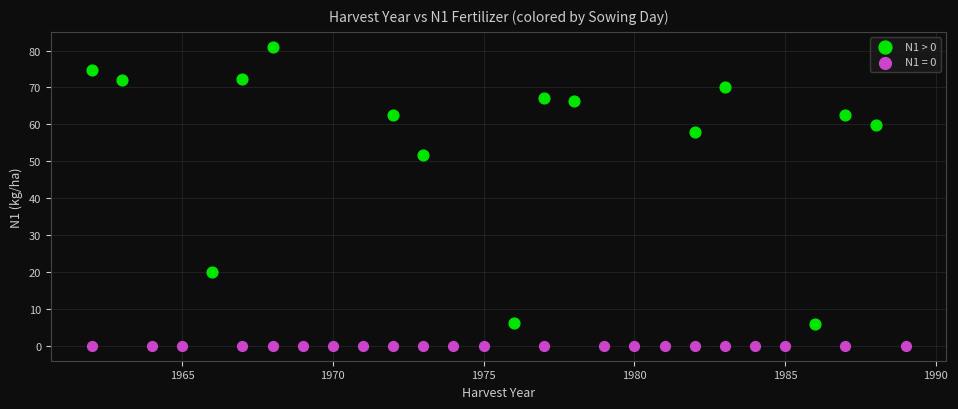

Which series contains the highest Y value?

N1 > 0